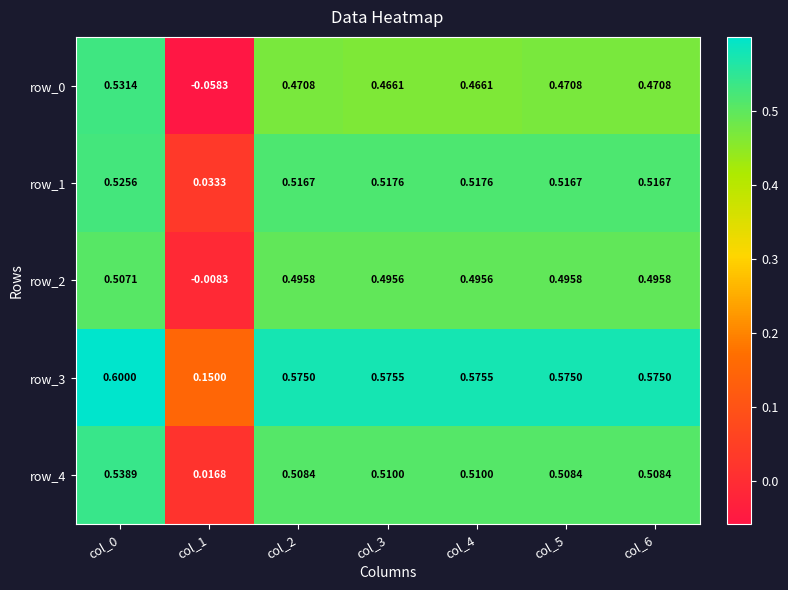

Is the value of row_4 at col_5 greater than the value of row_0 at col_5?

Yes